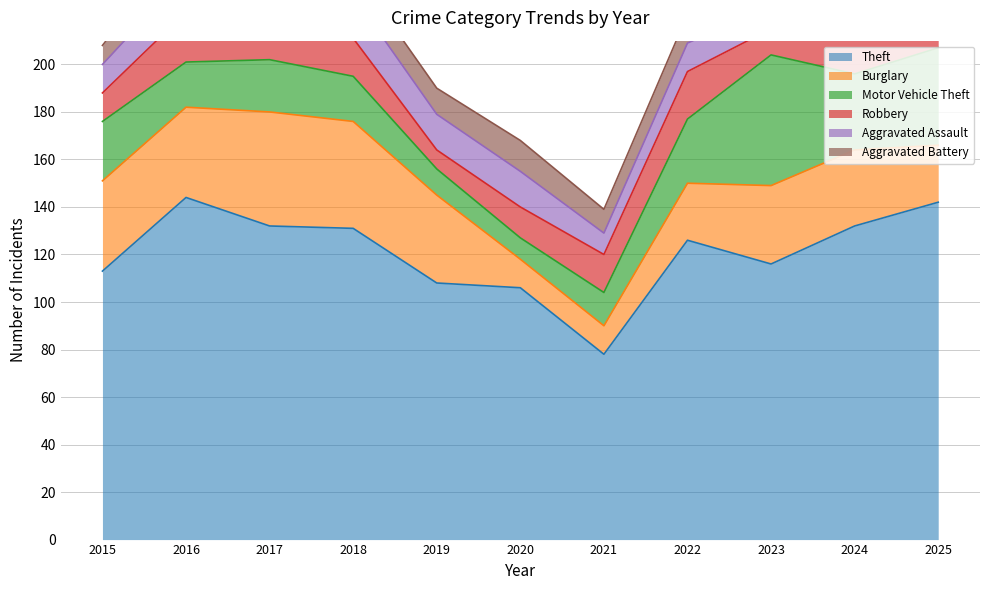

How many interior local valleys does the Motor Vehicle Theft series have?

3